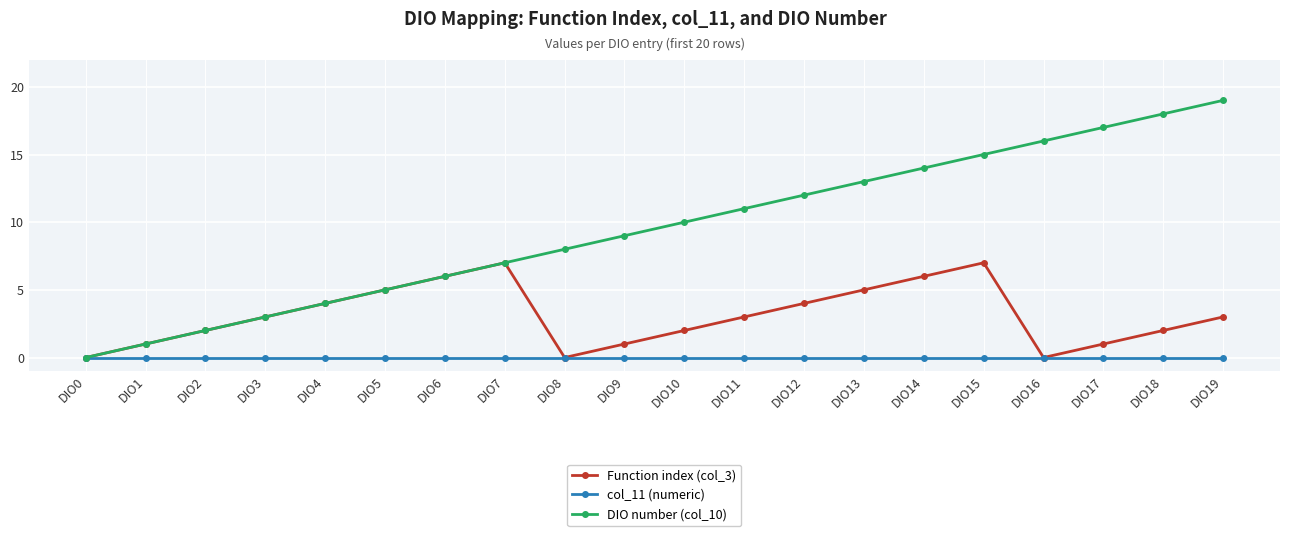

True or false: DIO number (col_10) has more than 0 interior local peaks.

False